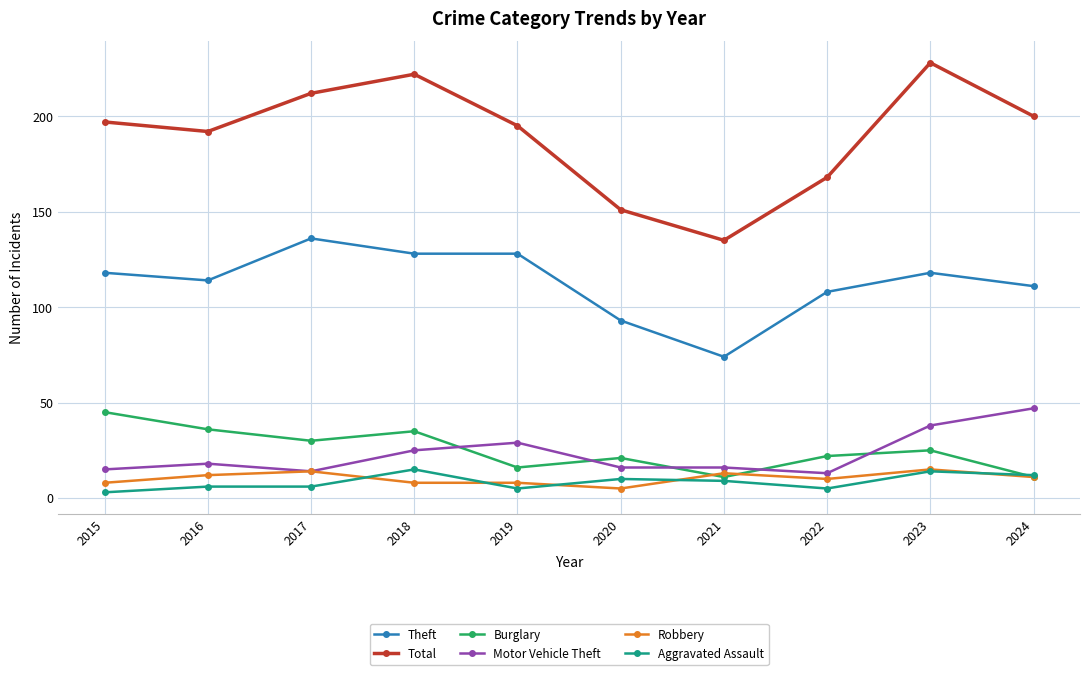

How many data points in Burglary are less than 25?

5